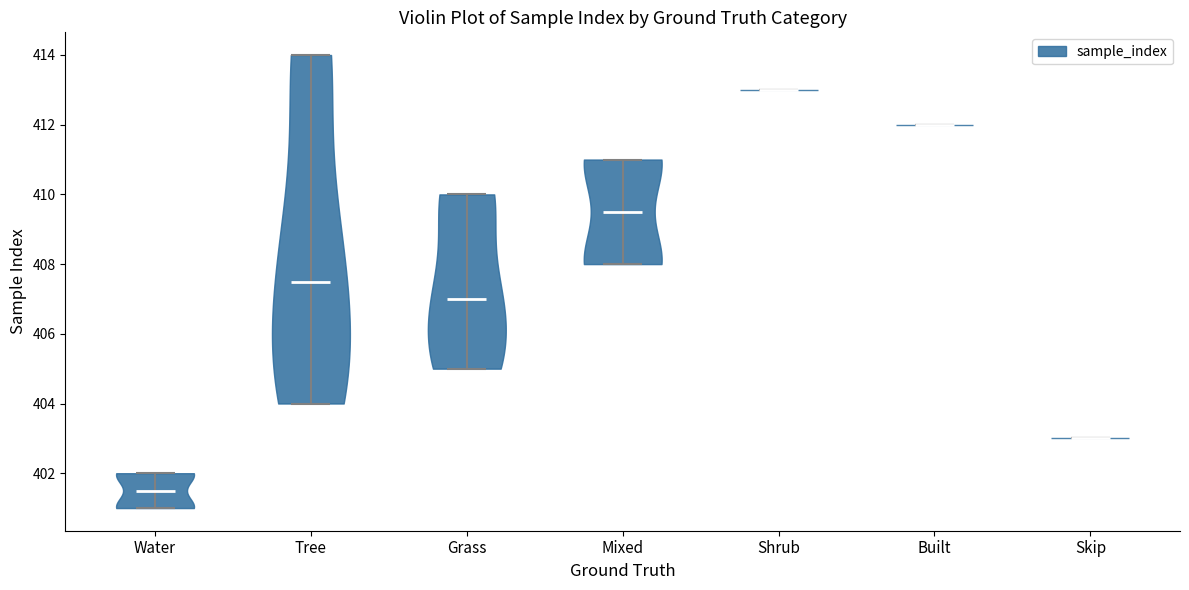

What is the lowest point the violin for Built reaches on the y-axis? The values are not printed on the chart, so give them approximately, as read against the axis.

412.0